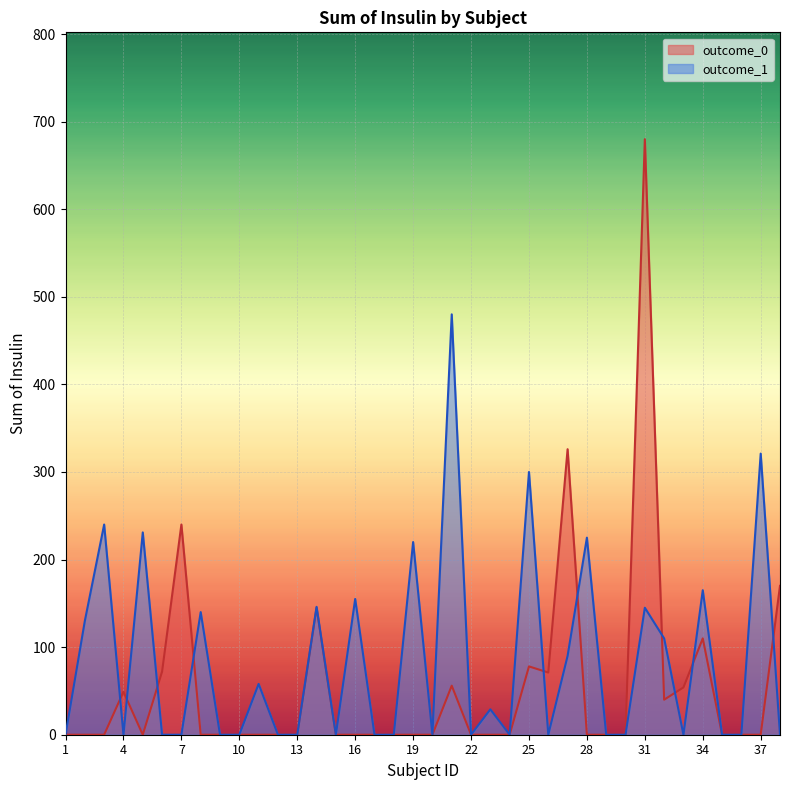

Which series has the widest spread of values?

outcome_0